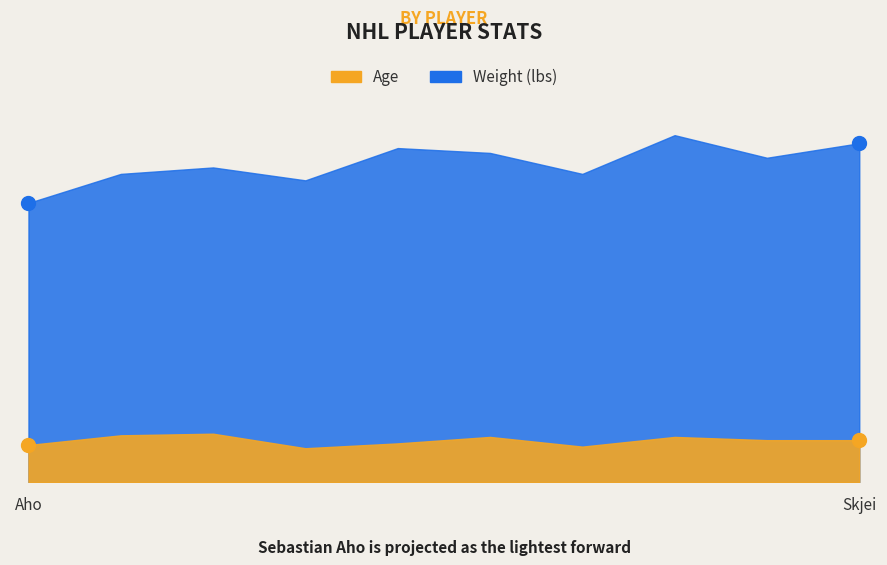

Reading left to right, extract all data points from this chart.

Weight (lbs): 173	191	195	187	207	204	191	215	201	210
Age: 23	29	30	21	24	28	22	28	26	26